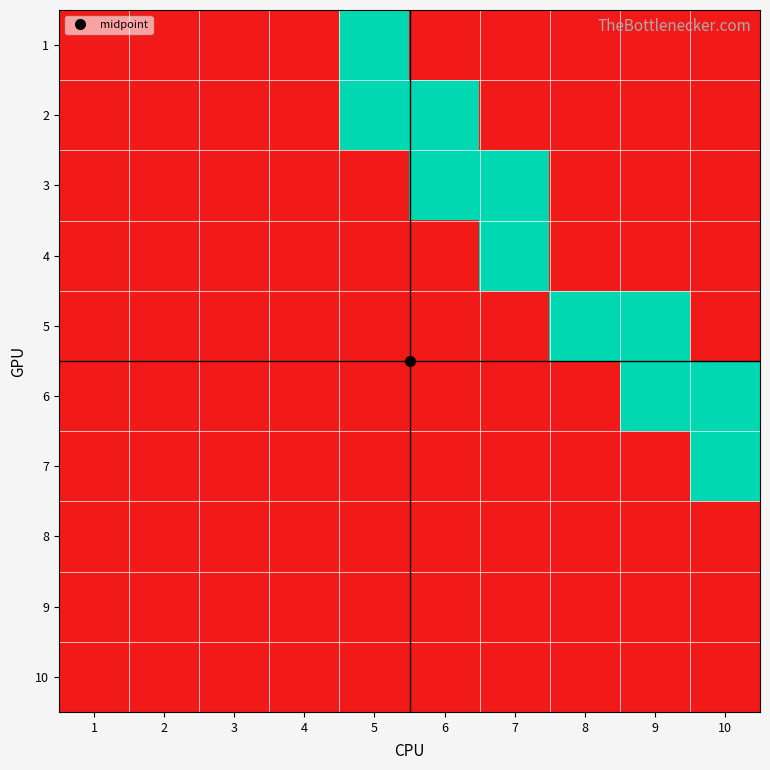

Reading left to right, transcribe all the data shown in this chart.

1: 1=0	2=0	3=0	4=0	5=1	6=0	7=0	8=0	9=0	10=0
2: 1=0	2=0	3=0	4=0	5=1	6=1	7=0	8=0	9=0	10=0
3: 1=0	2=0	3=0	4=0	5=0	6=1	7=1	8=0	9=0	10=0
4: 1=0	2=0	3=0	4=0	5=0	6=0	7=1	8=0	9=0	10=0
5: 1=0	2=0	3=0	4=0	5=0	6=0	7=0	8=1	9=1	10=0
6: 1=0	2=0	3=0	4=0	5=0	6=0	7=0	8=0	9=1	10=1
7: 1=0	2=0	3=0	4=0	5=0	6=0	7=0	8=0	9=0	10=1
8: 1=0	2=0	3=0	4=0	5=0	6=0	7=0	8=0	9=0	10=0
9: 1=0	2=0	3=0	4=0	5=0	6=0	7=0	8=0	9=0	10=0
10: 1=0	2=0	3=0	4=0	5=0	6=0	7=0	8=0	9=0	10=0